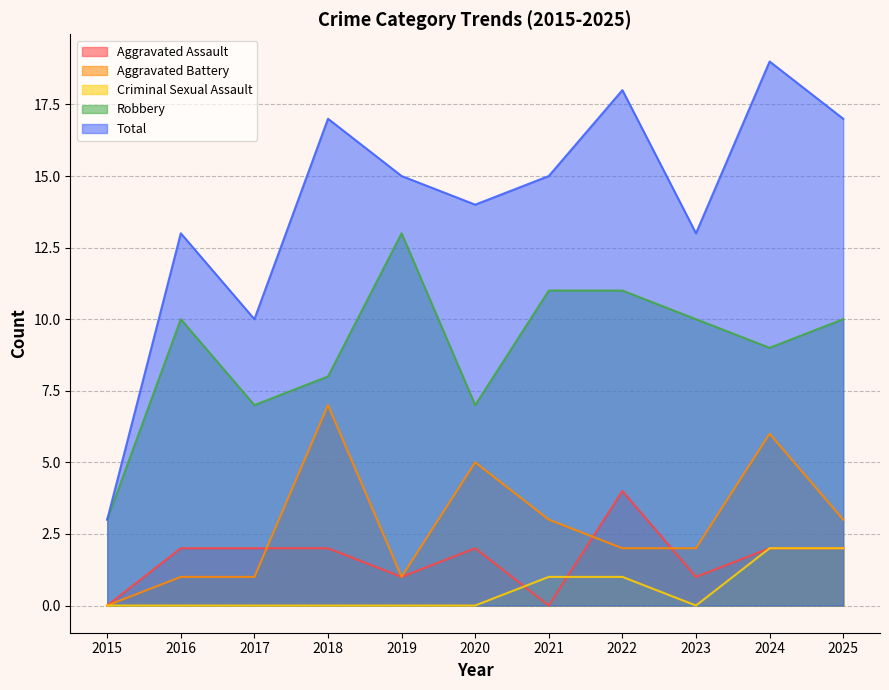

What is the average value of the Aggravated Assault series?

2